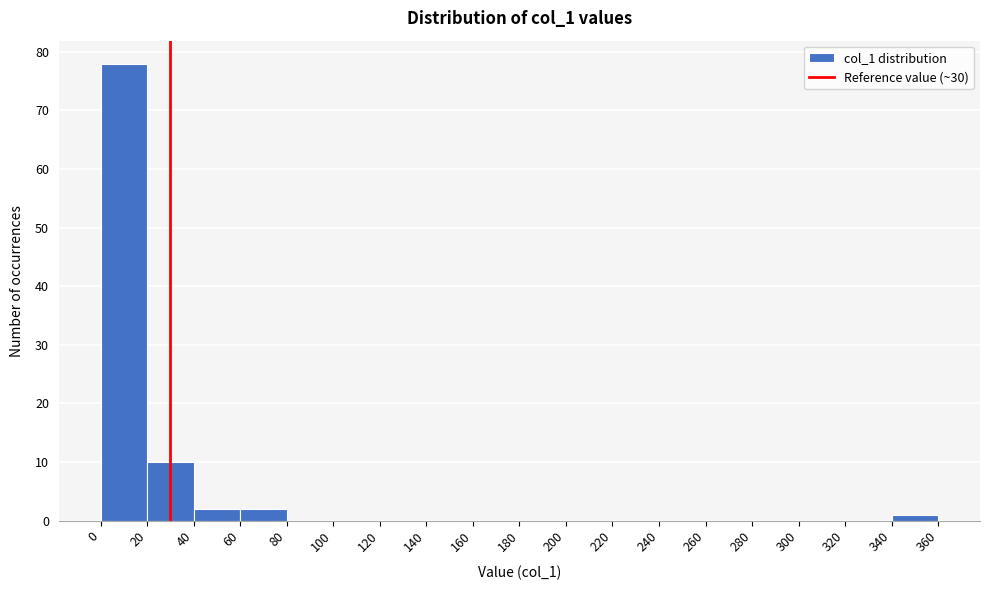

What is the height of the bar covering 0 to 20 on the x-axis? The values are not printed on the chart, so give them approximately, as read against the axis.

78